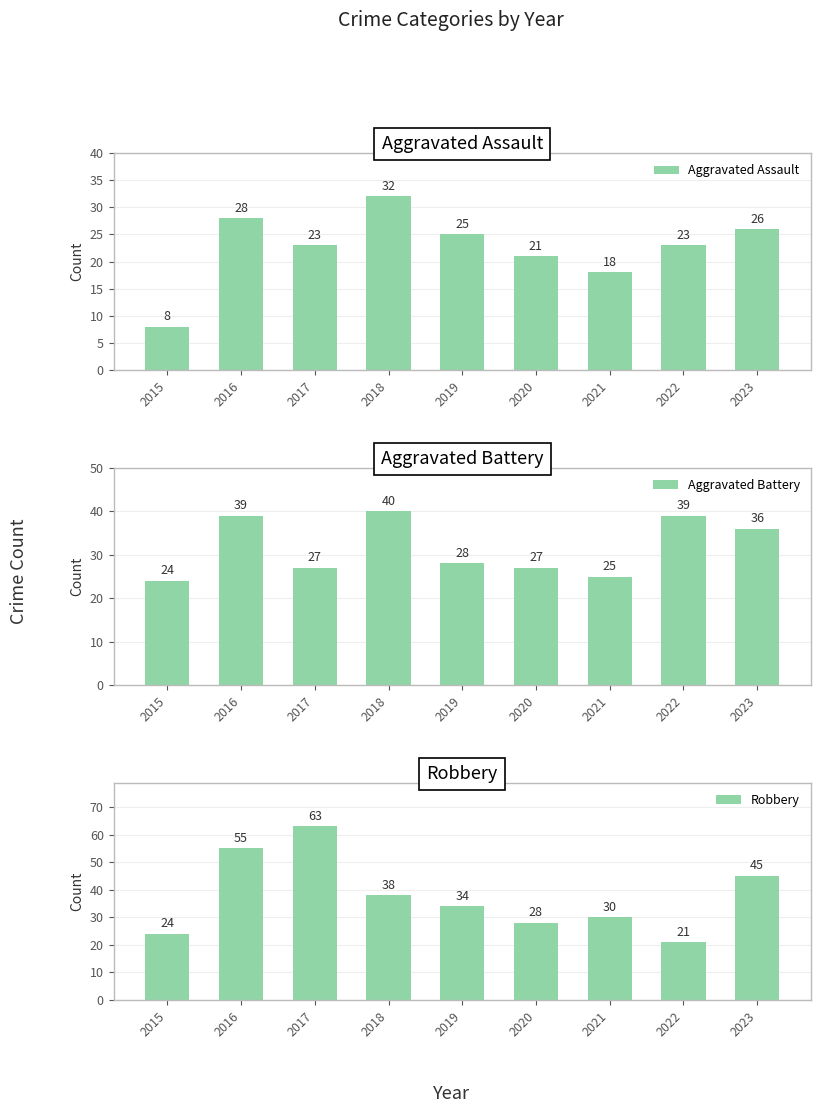

Is it true that Robbery equals 11 at 2022?

False